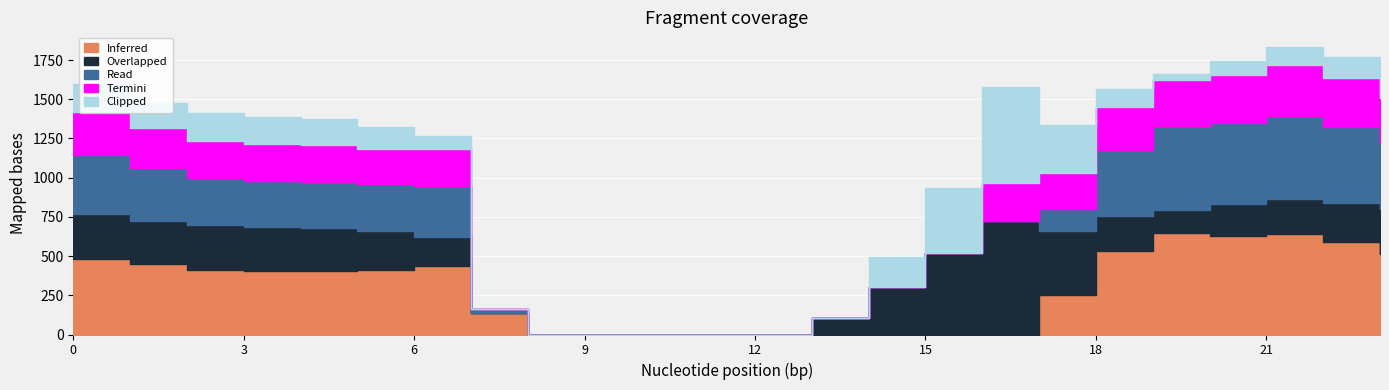

How many lines are shown in the chart?

5